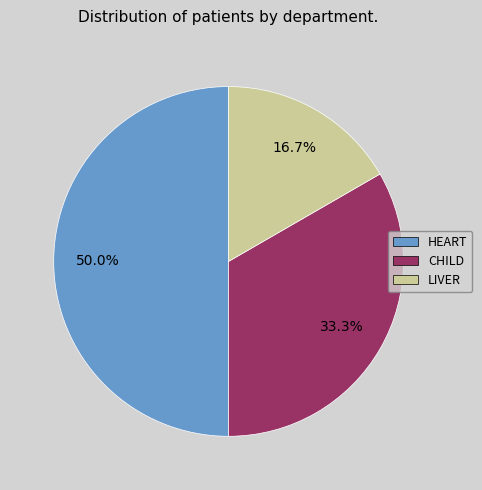

Is CHILD the majority of the pie?

No